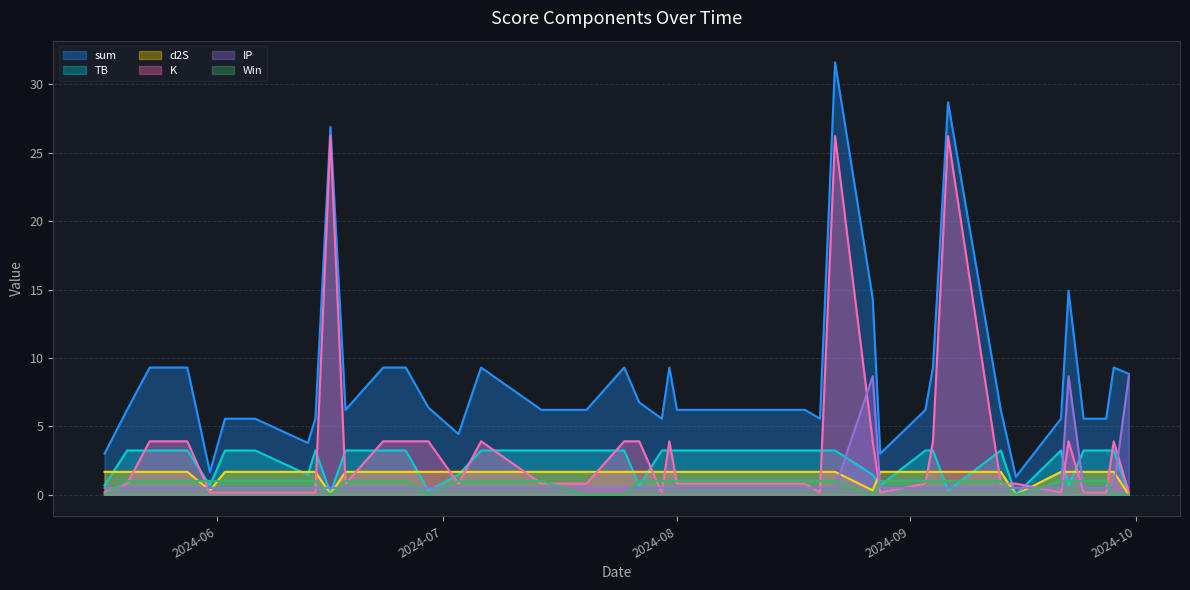

The IP series shows 0.2 at 2024-09-27. True or false?

False